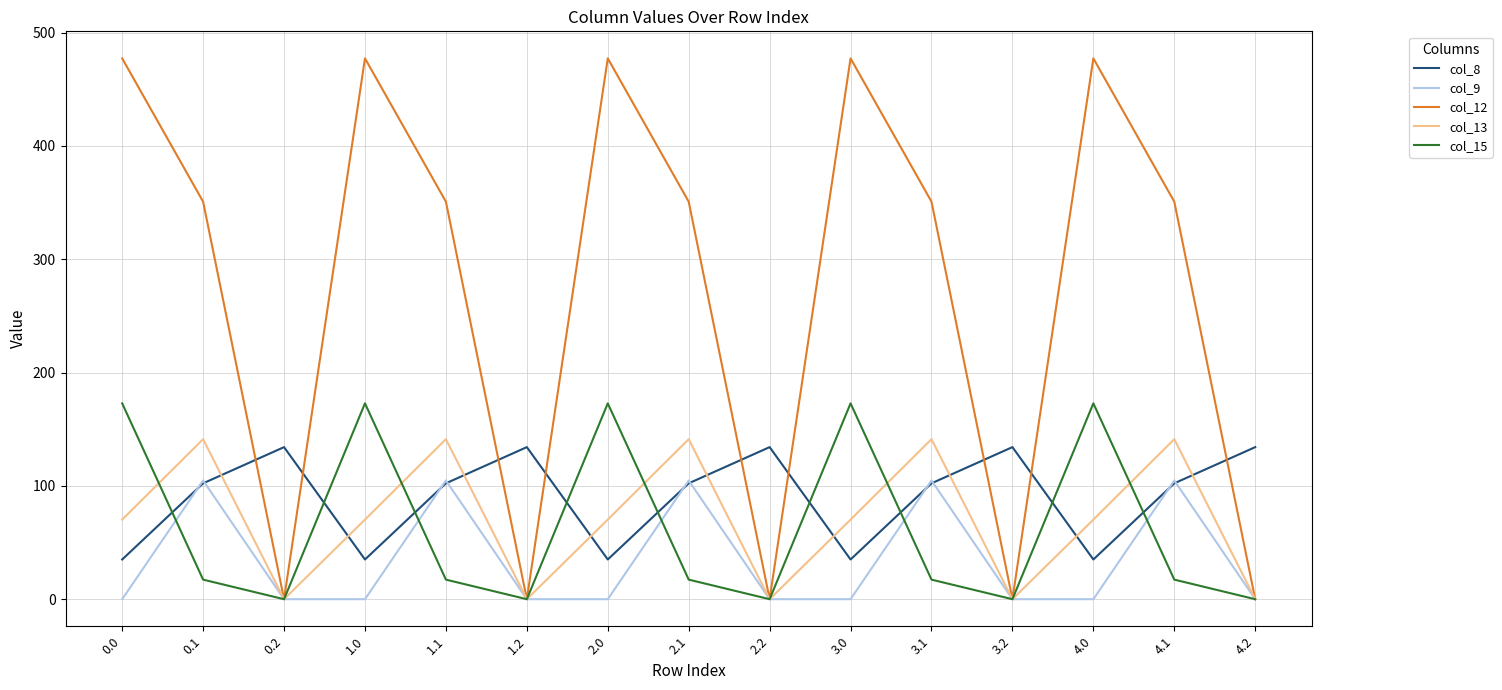

What is the spread (max minus min) of values at 4.1?

333.5